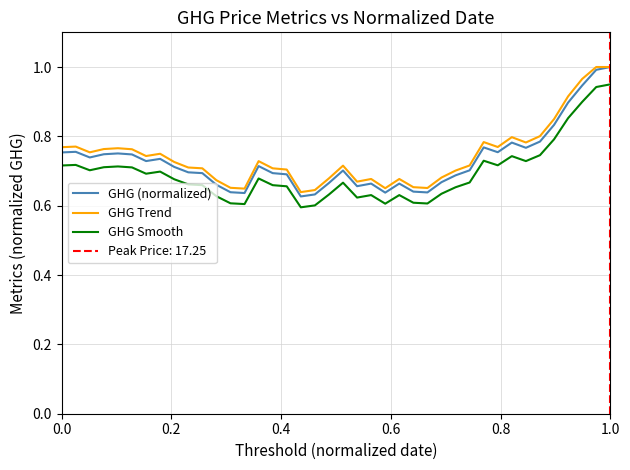

True or false: GHG Smooth and GHG Trend intersect in this chart.

False